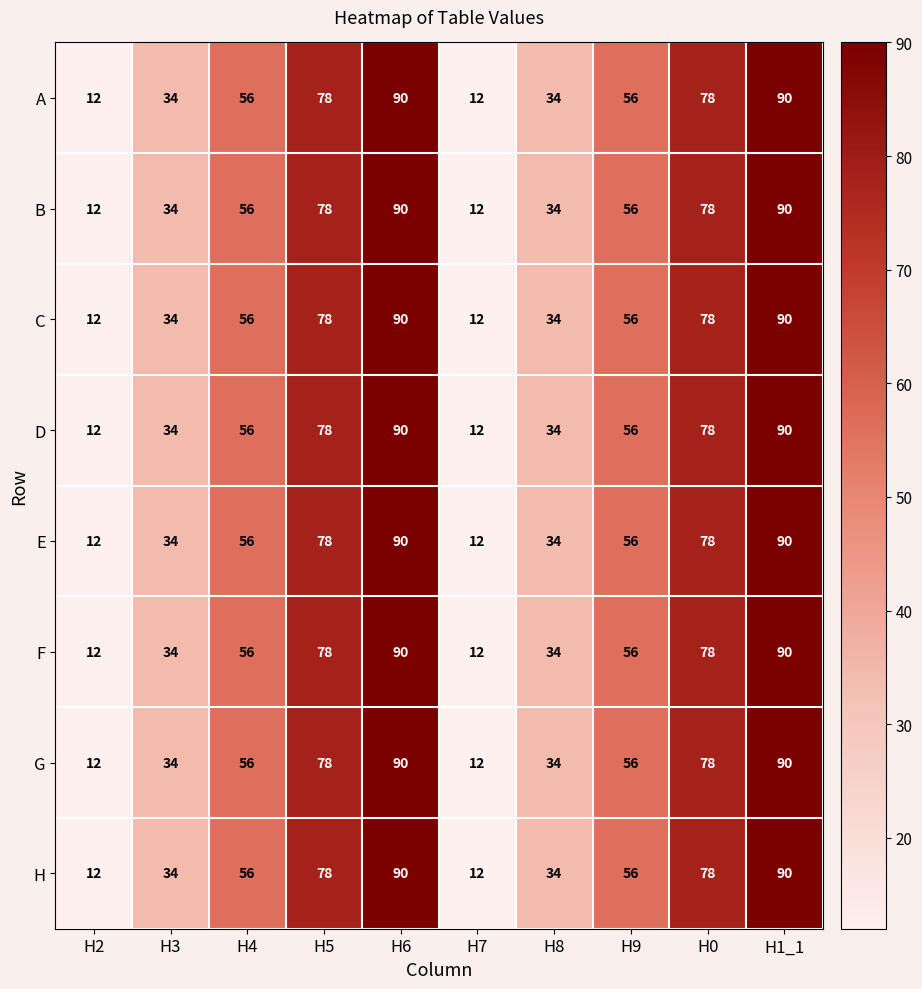

What is the average value of the G series?

54